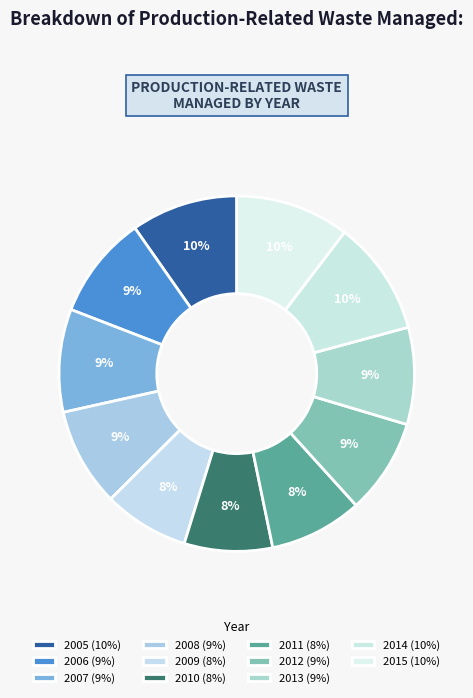

What is the change in value from 2012 to 2013?

+349115897